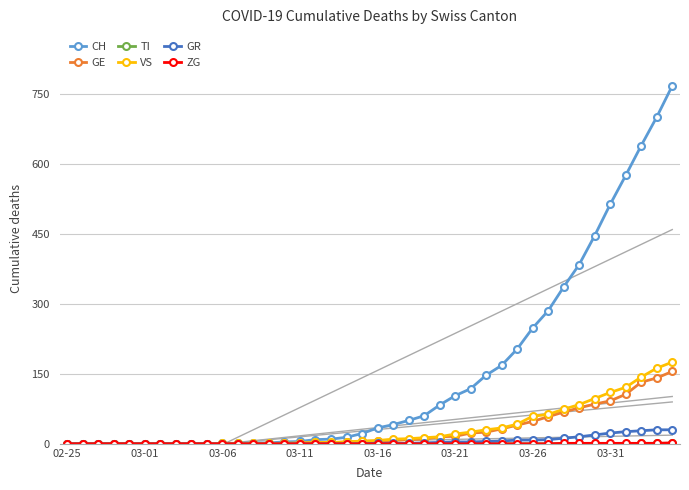

Between 11 and 27, which series saw the biggest shift?

CH